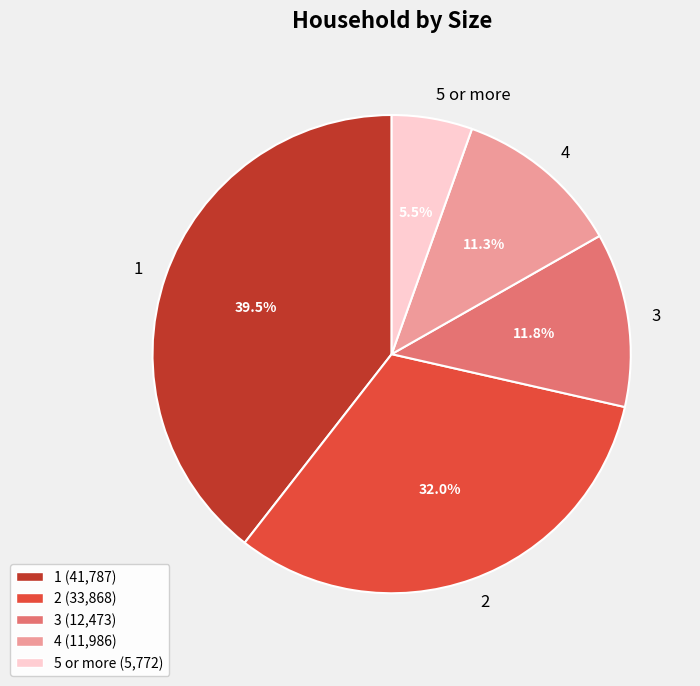

Between 4 and 5 or more, which is larger?

4